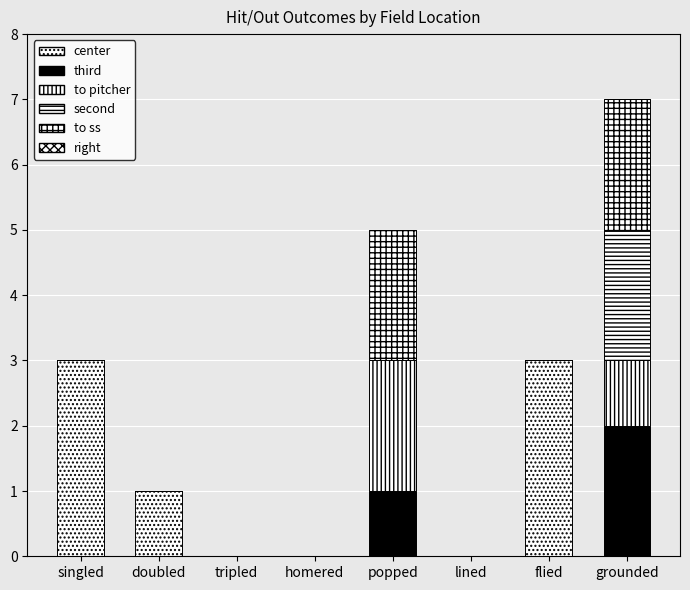

How many series are shown in this chart?

5